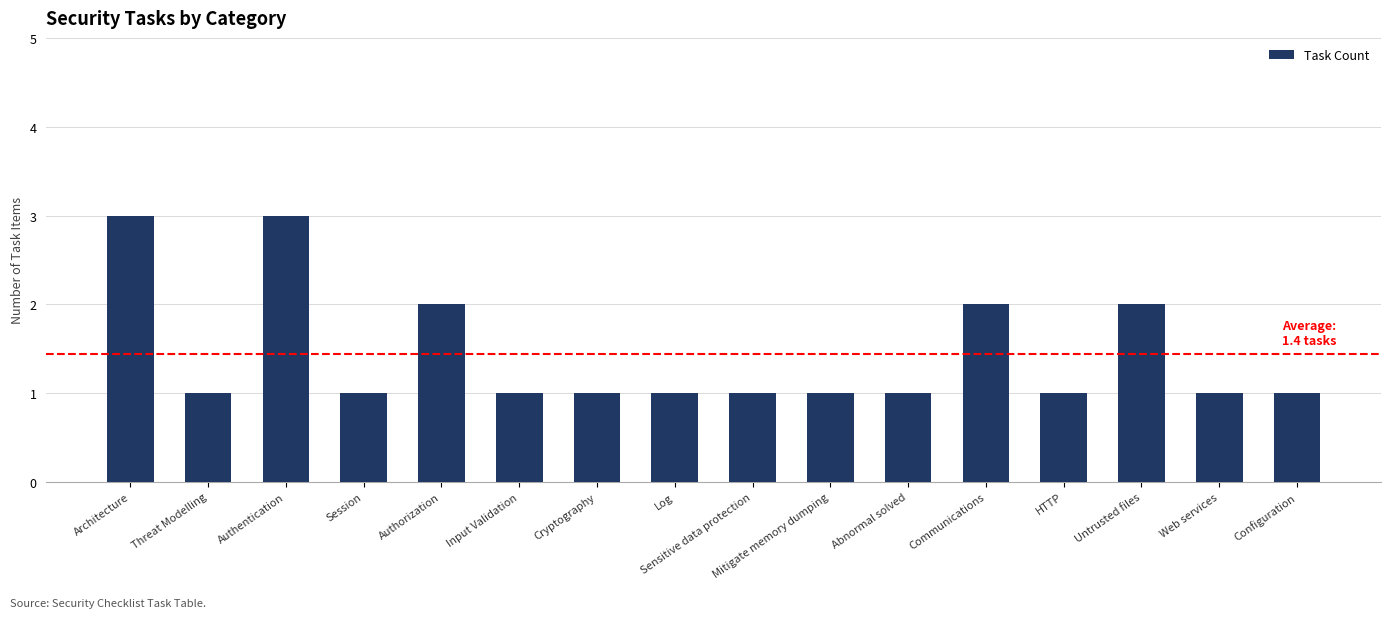

What is the greatest value displayed?

3